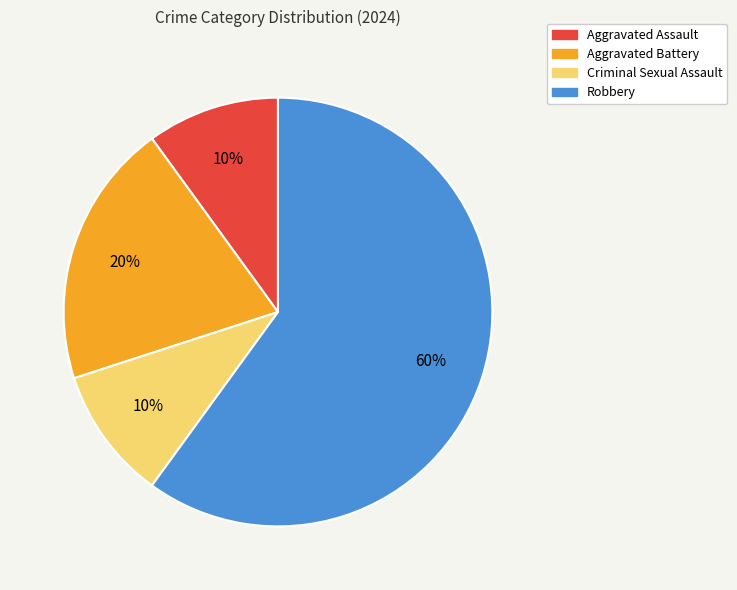

To the nearest percent, what is the average slice percentage?

25%